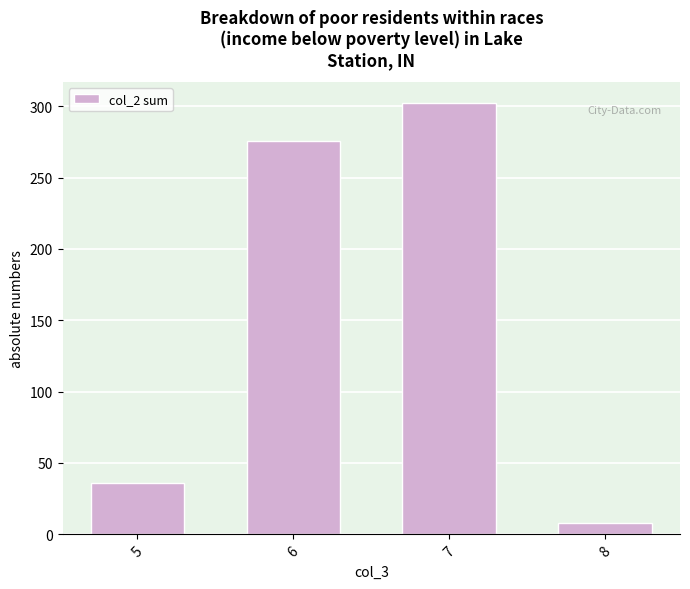

What is the change in value from 5 to 8?

-28